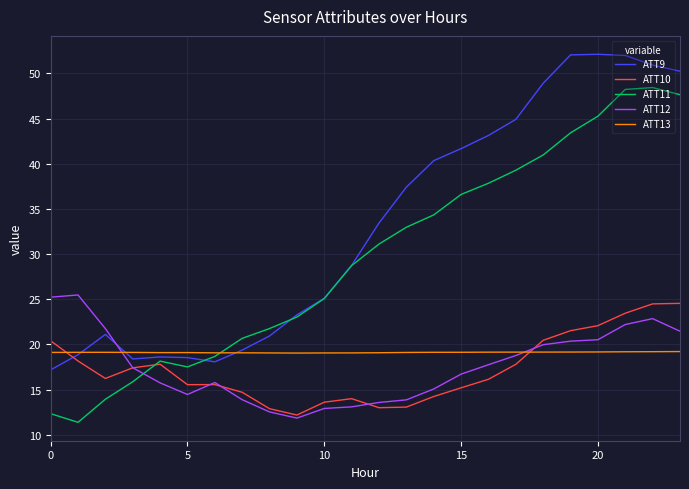

True or false: ATT13 and ATT10 intersect in this chart.

True